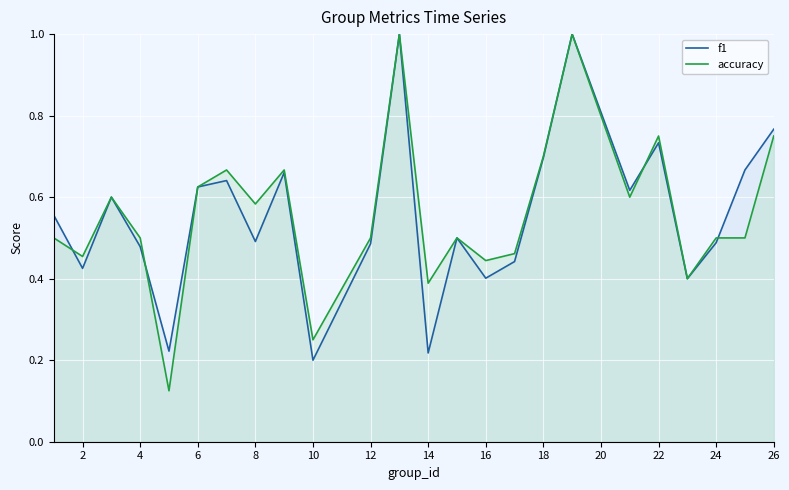

At how many categories does at least one series exceed 0?

24